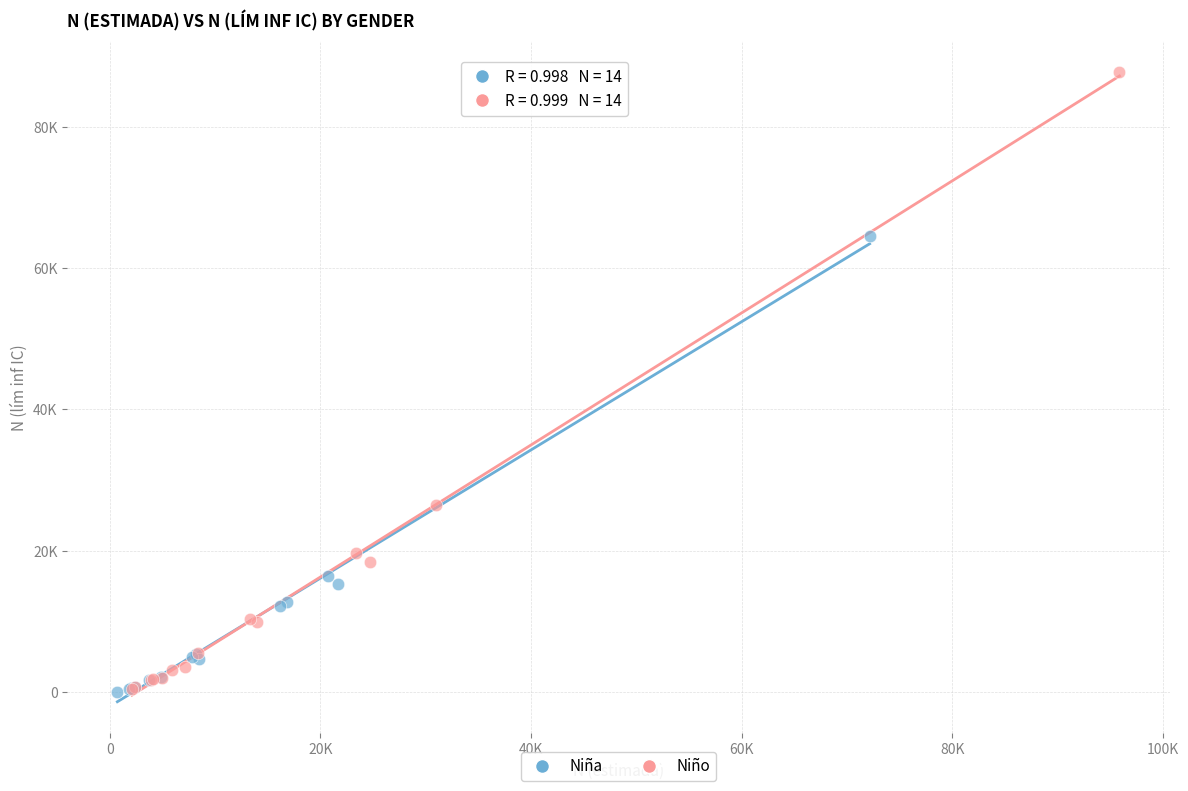

Which series reaches the maximum Y coordinate?

Niño